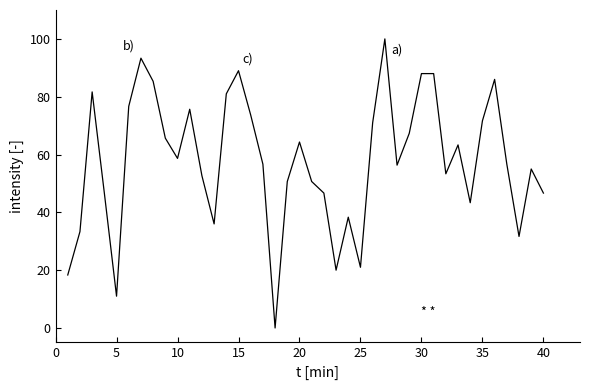

What is the difference between the maximum and minimum values?

100.0